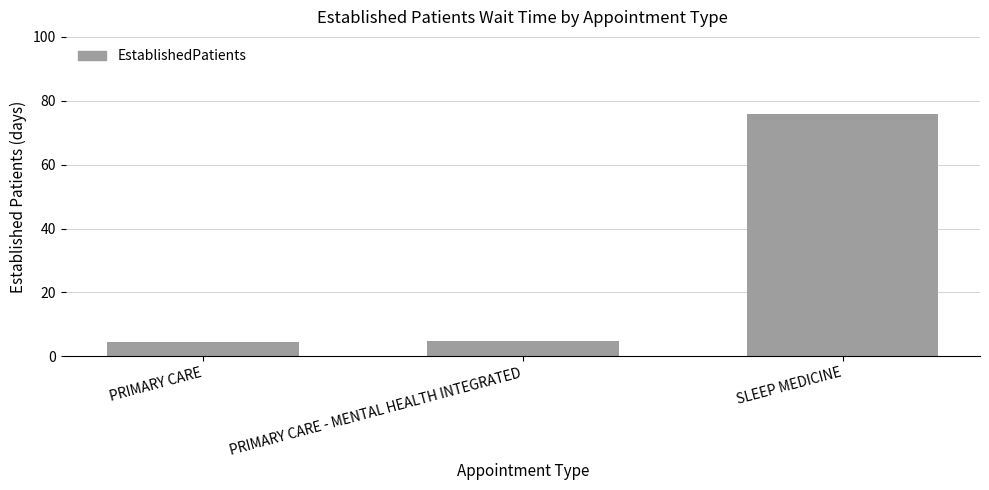

Between PRIMARY CARE - MENTAL HEALTH INTEGRATED and SLEEP MEDICINE, which is larger?

SLEEP MEDICINE